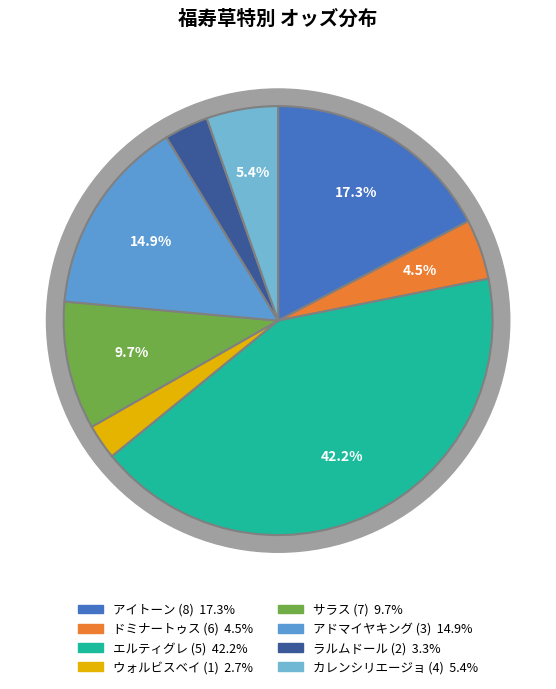

Approximately how many times larger is the value at ウォルビスベイ (1) compared to アドマイヤキング (3)?

0.2